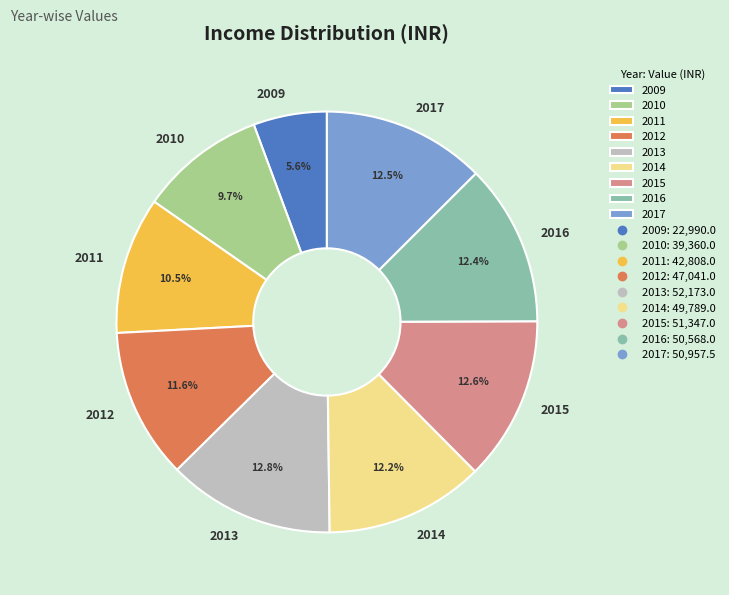

To the nearest percent, what is the combined percentage of 2010 and 2011?

20%